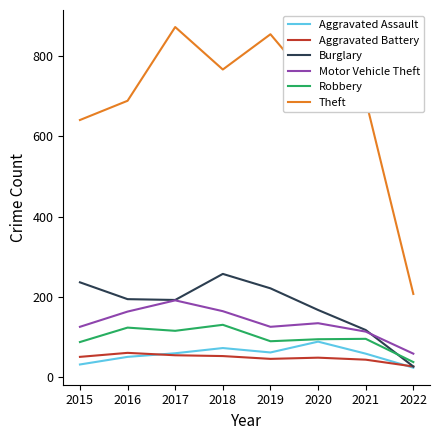

What is the total value across all series at 2021?

1117